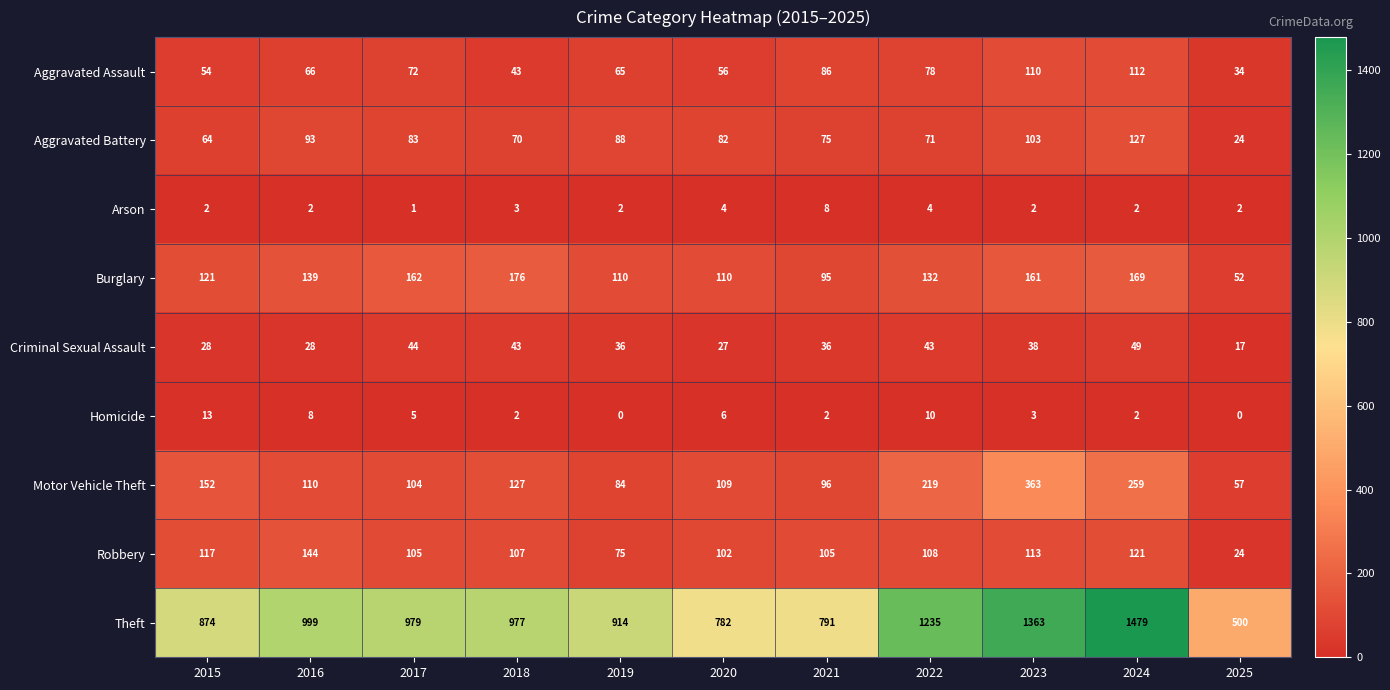

What is the maximum value shown in the chart?

1479